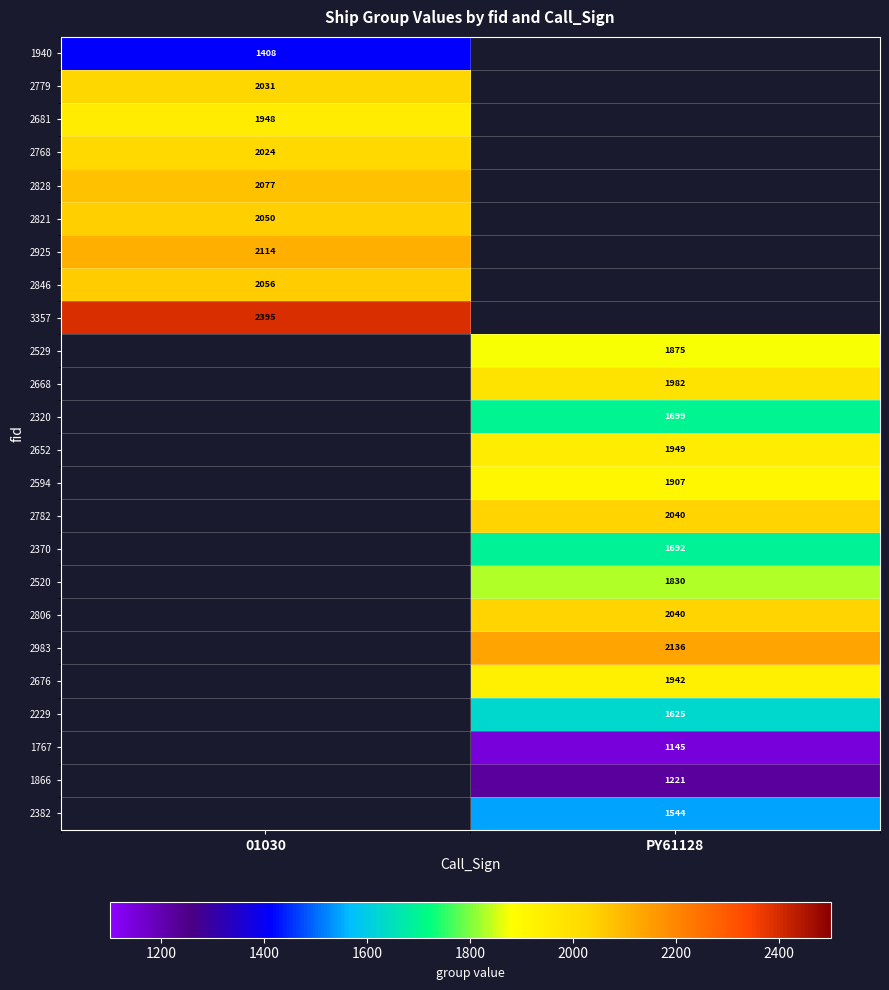

Between PY61128 and 01030, which is larger?

01030